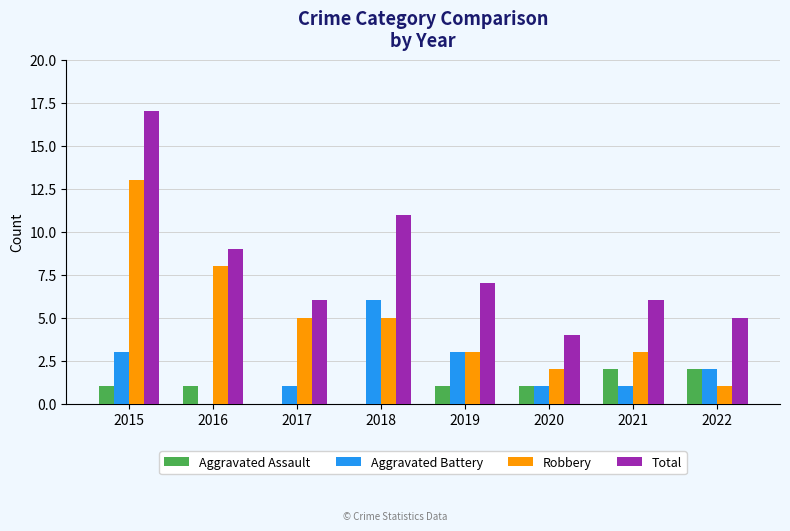

What is the sum of all Total values?

65